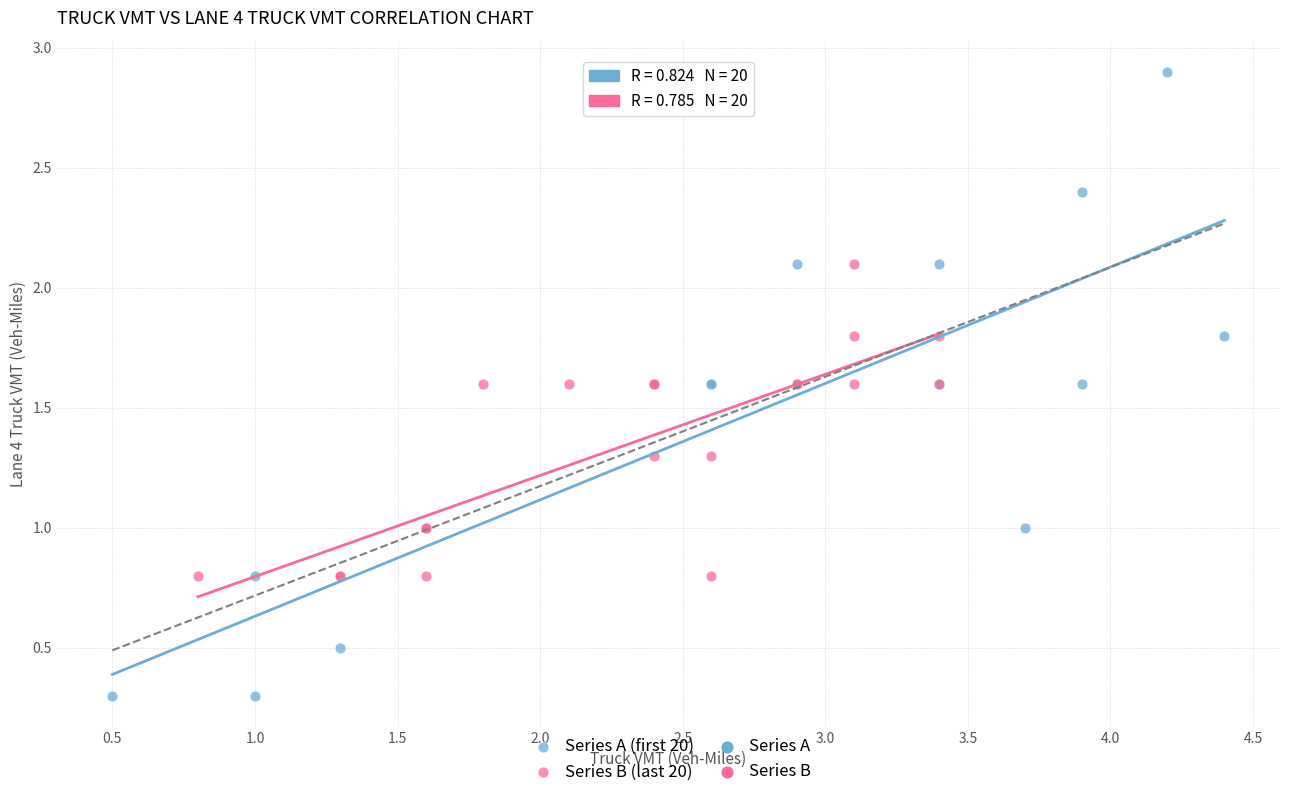

Which series reaches the minimum Y coordinate?

Series A (first 20)